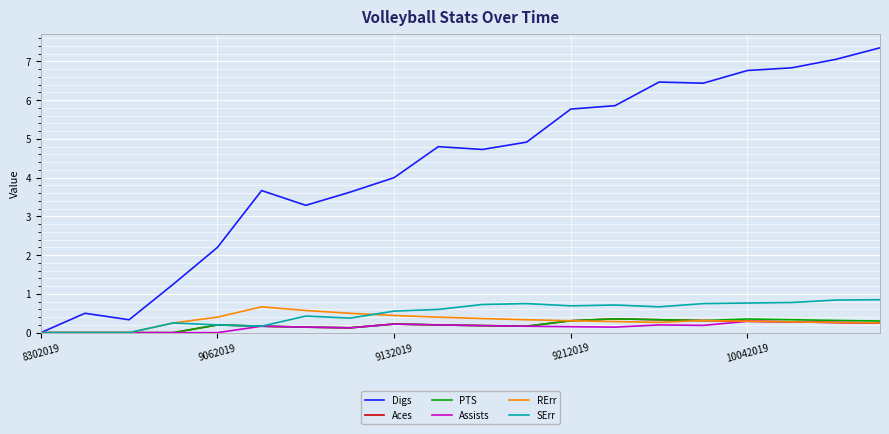

Which series has the largest range (max minus min)?

Digs